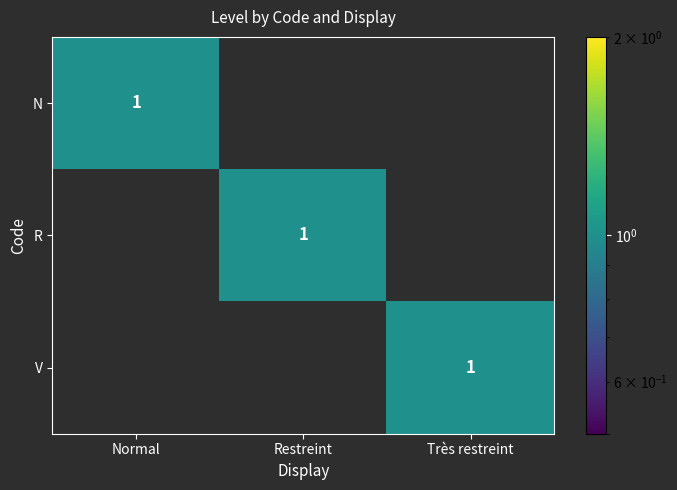

True or false: V has a value of 0 at Très restreint.

False